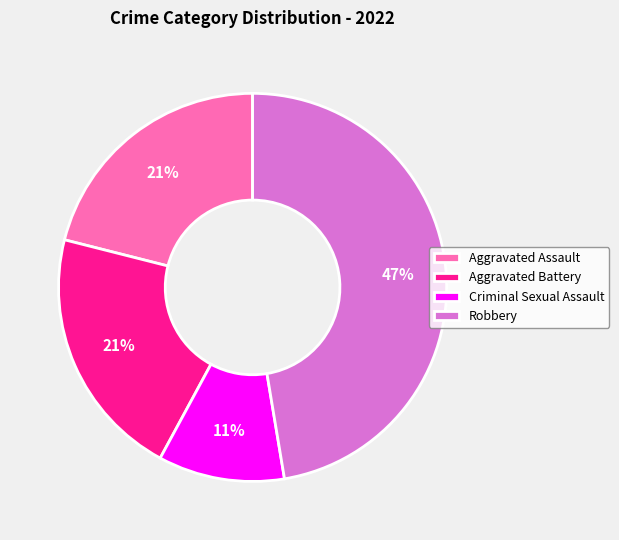

What is the smallest slice in the pie chart?

Criminal Sexual Assault